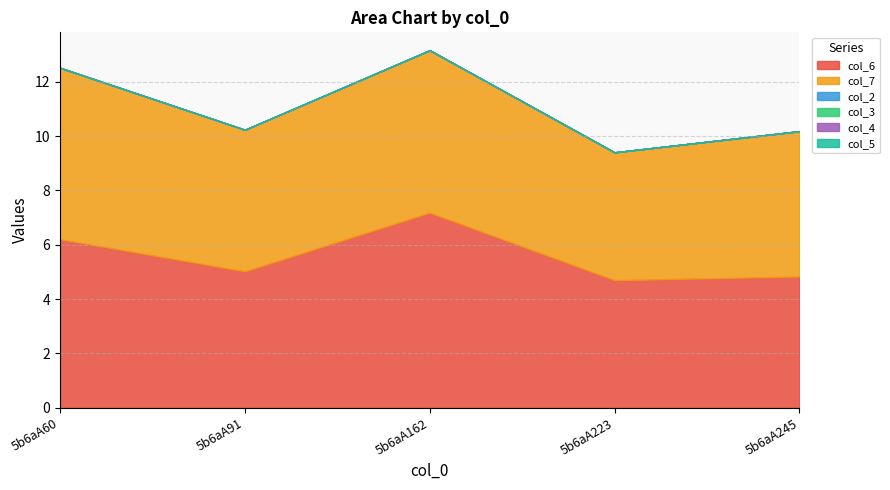

Which series has the widest spread of values?

col_6